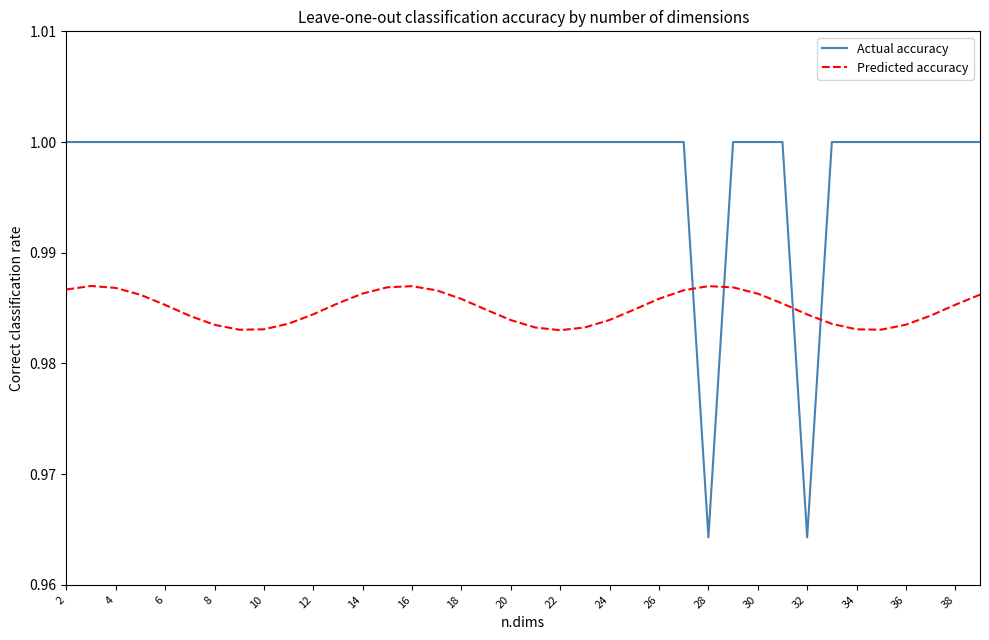

Which series has the largest total across all categories?

Actual accuracy